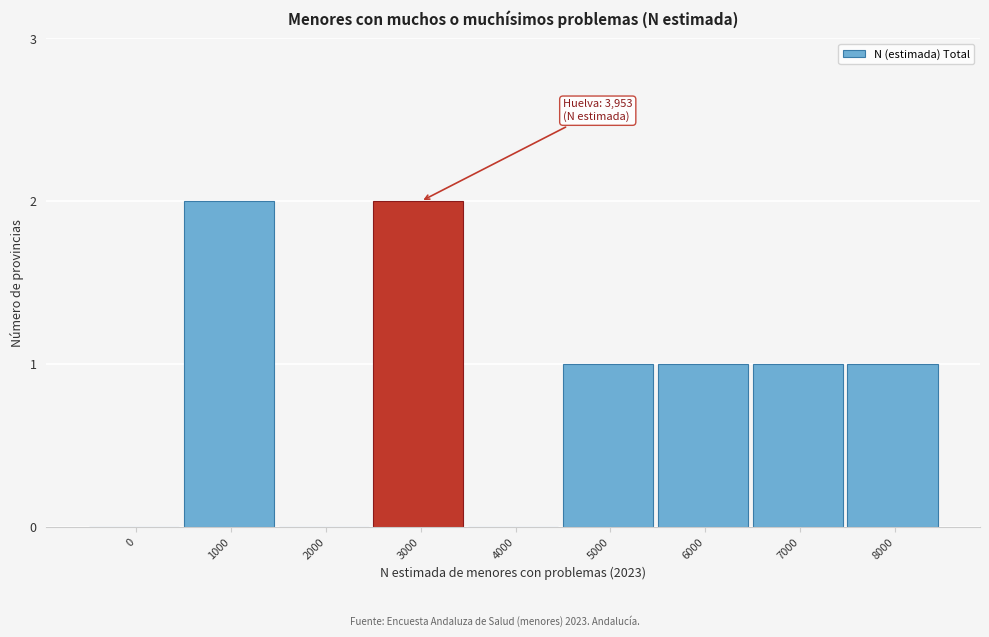

Reading right to left, list all the values displayed in this chart.

8000=1	7000=1	6000=1	5000=1	4000=0	3000=2	2000=0	1000=2	0=0